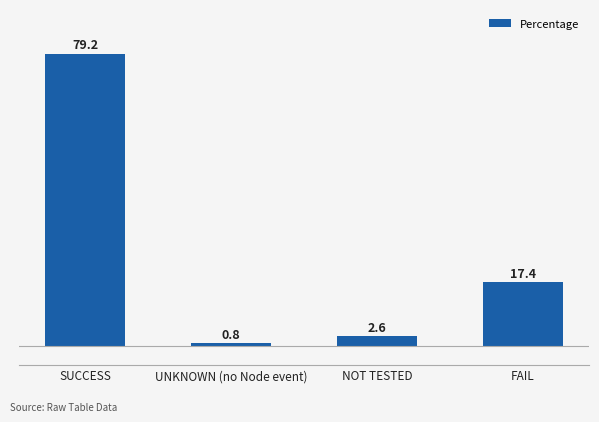

Rank the categories by value from lowest to highest.

UNKNOWN (no Node event), NOT TESTED, FAIL, SUCCESS